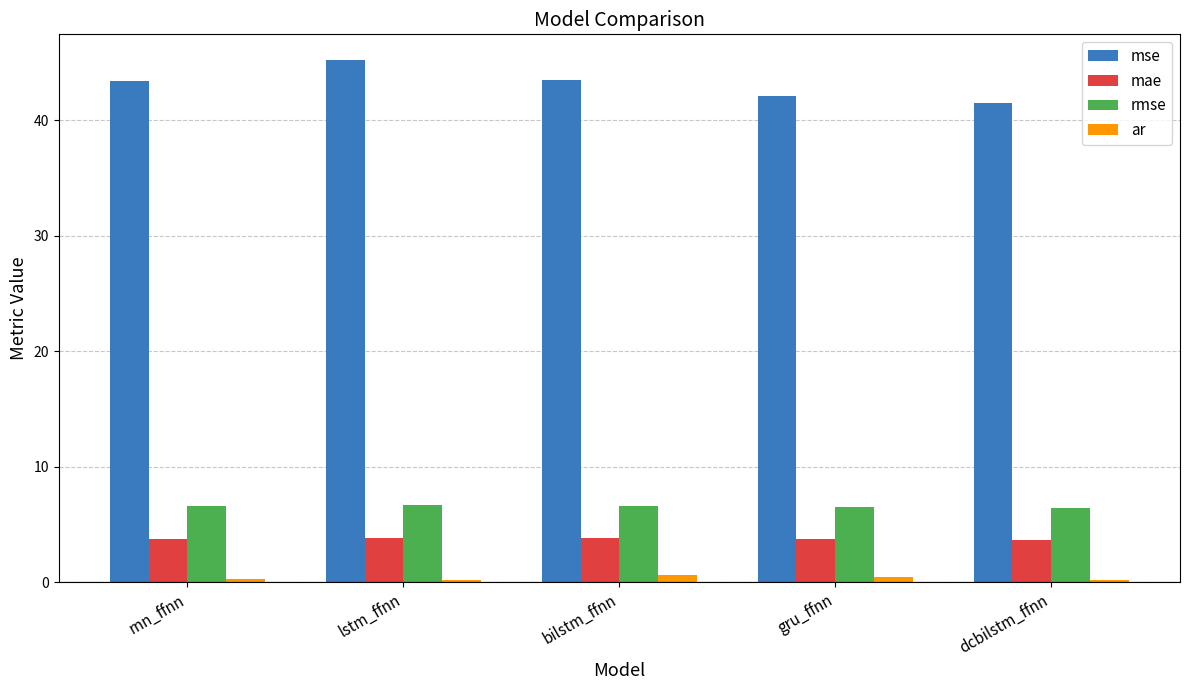

What is the label of the 2nd bar from the right?

gru_ffnn